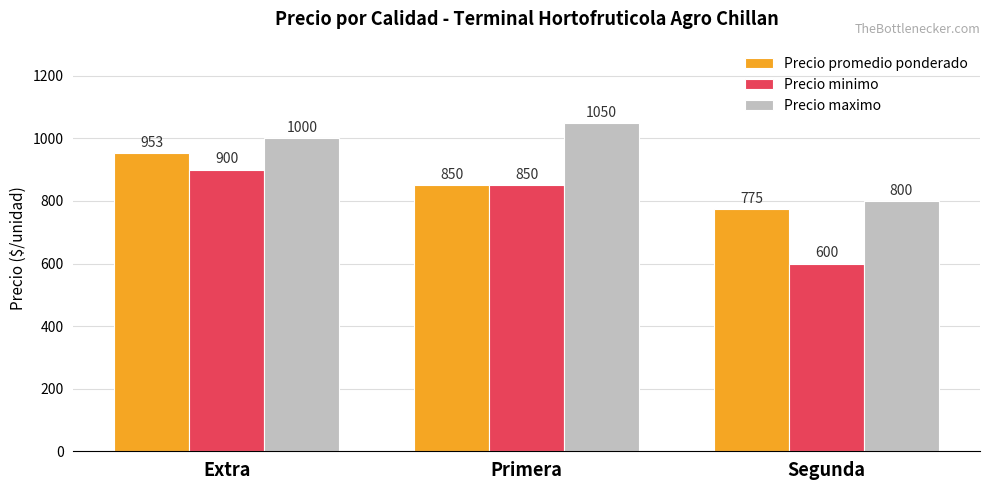

What position from the left is Primera?

2